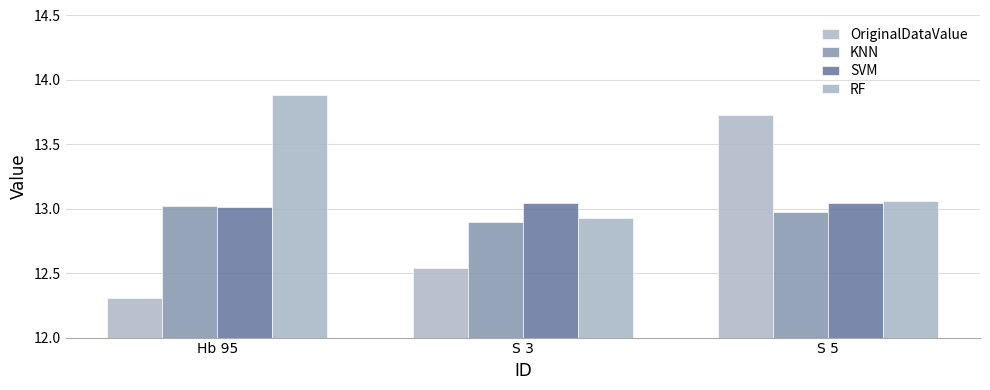

At which category is the sum across all series the highest?

S 5